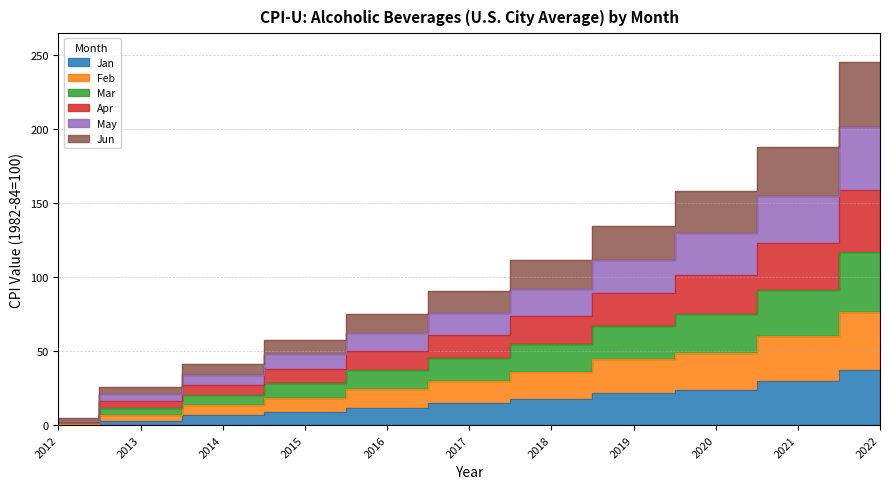

Does the chart have visible grid lines?

Yes